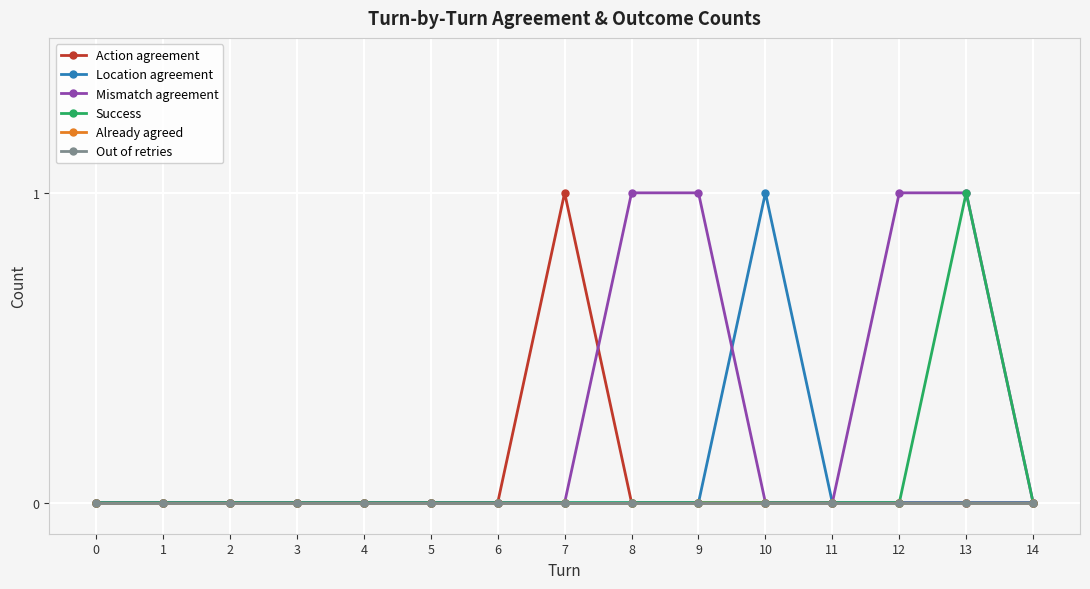

The value of Success at 8 is 0. True or false?

True